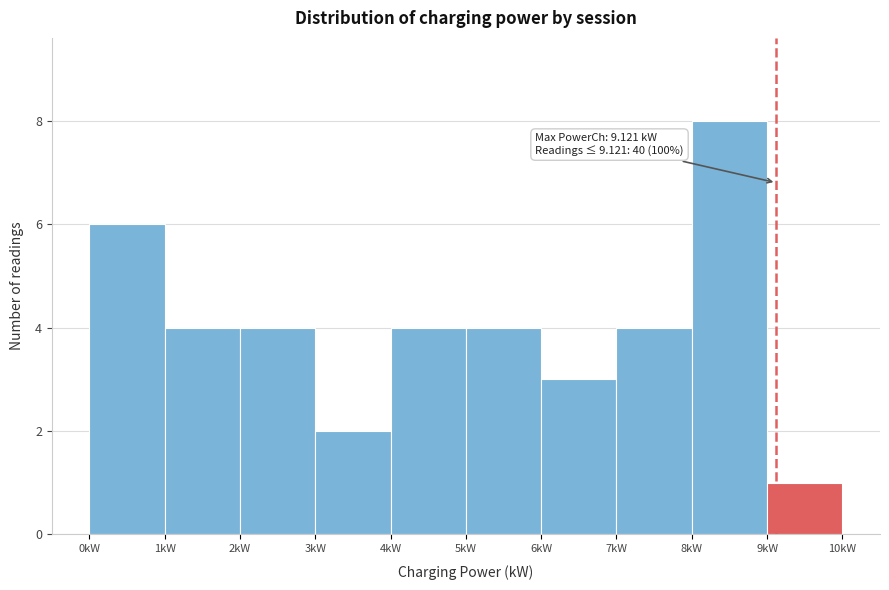

Over which range of the x-axis is the bar tallest?

8 to 9